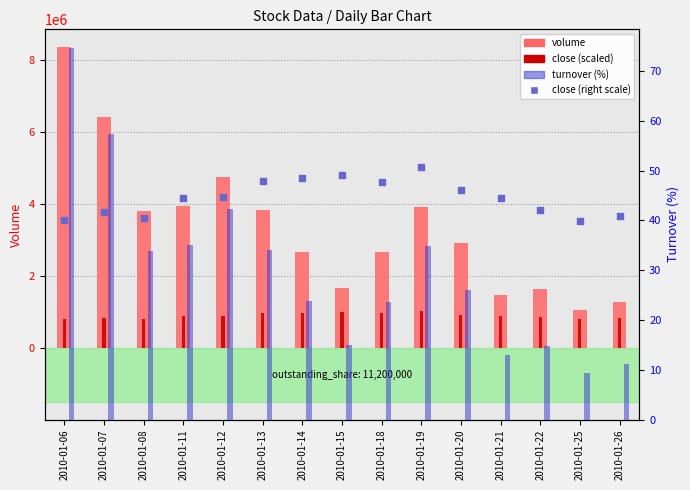

At which category is the sum across all series the highest?

2010-01-06